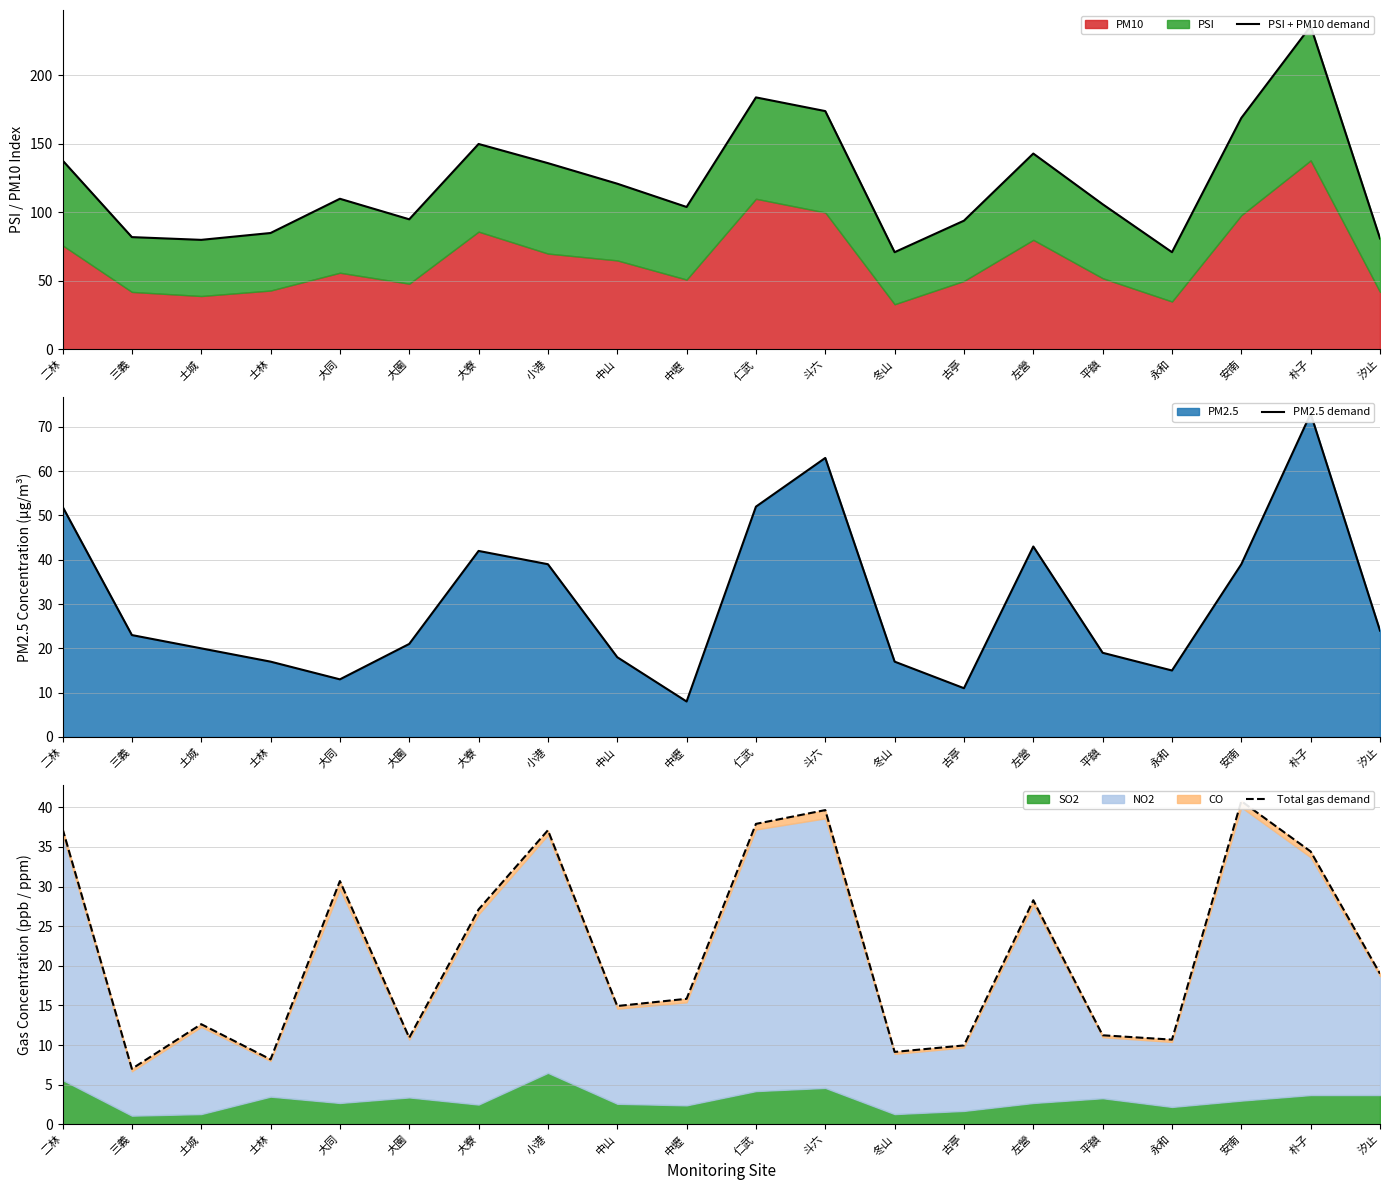

Where does the PM2.5 demand series first go above 23?

二林